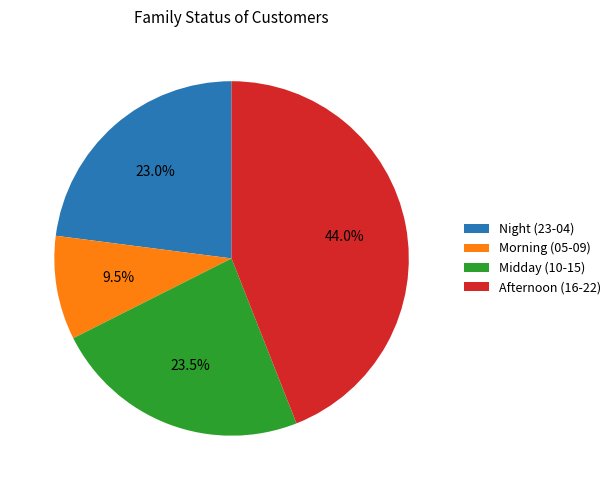

Count the number of slices in the pie.

4